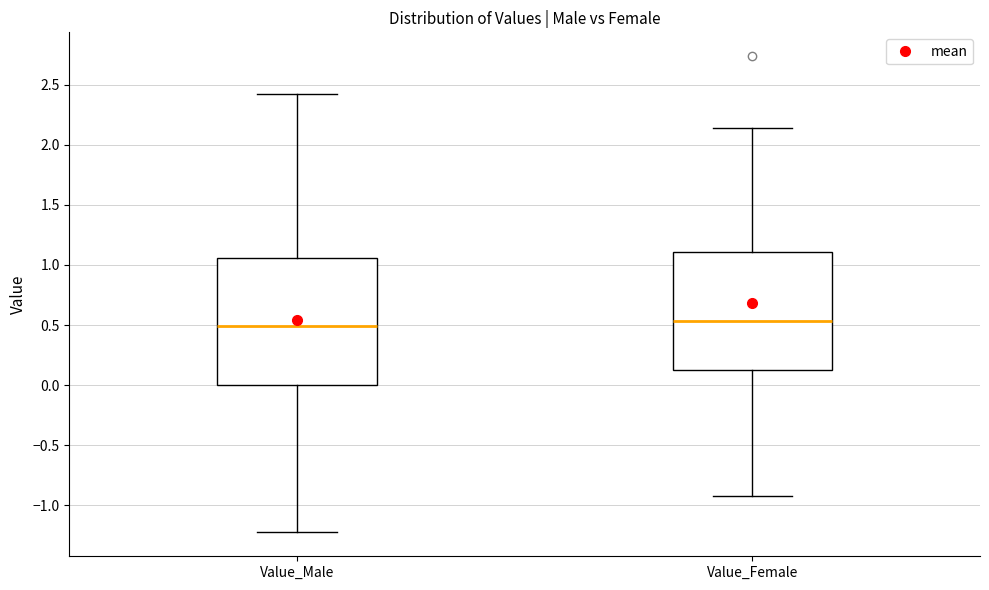

Reading left to right, transcribe this box plot: for each box, give where its median line is, the range the box spans, and where its two whiskers end, as read against the y-axis. The values are not printed on the chart, so give them approximately, as read against the axis.

Value_Male: median 0.50, box 0.00 to 1.05, whiskers -1.25 to 2.40
Value_Female: median 0.55, box 0.15 to 1.10, whiskers -0.90 to 2.15